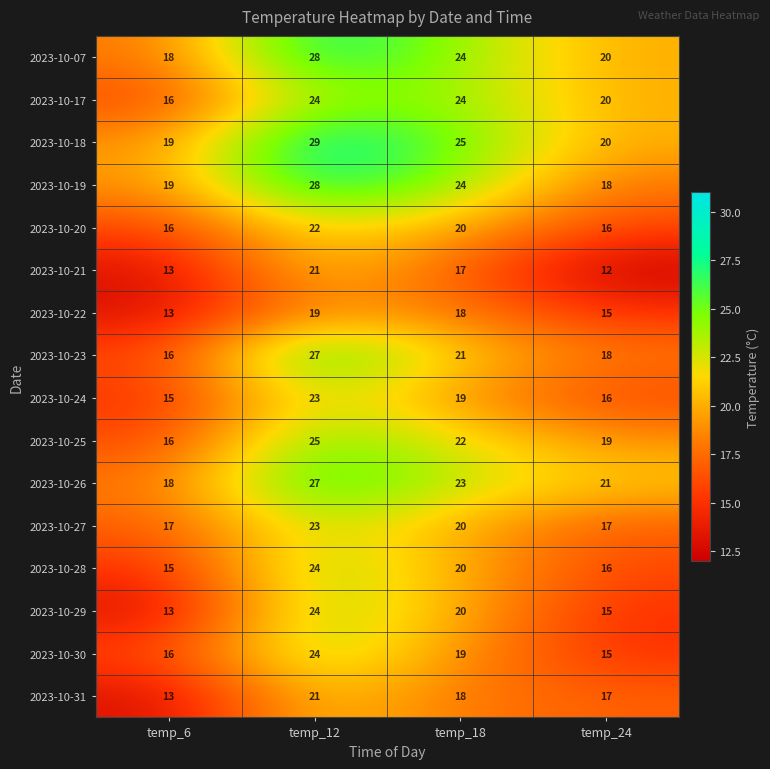

Is it true that 2023-10-24 equals 26 at temp_24?

False